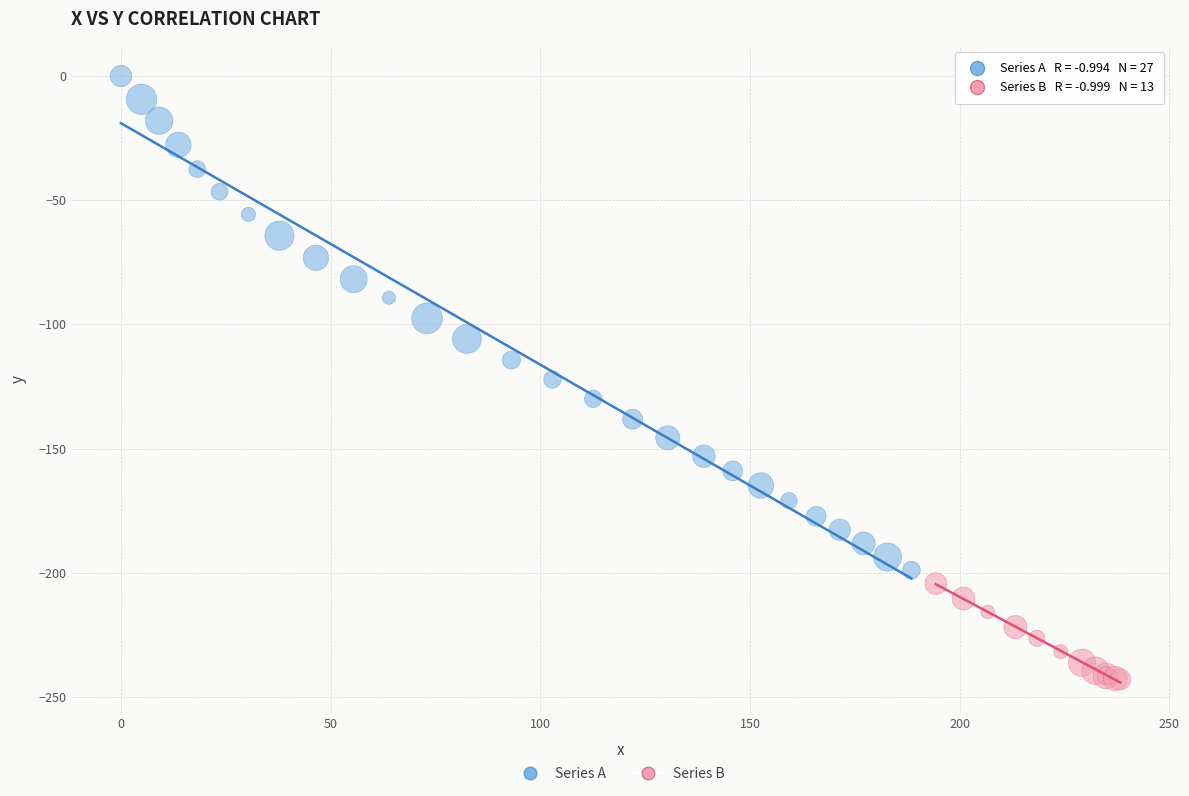

Which series reaches the minimum Y coordinate?

Series B